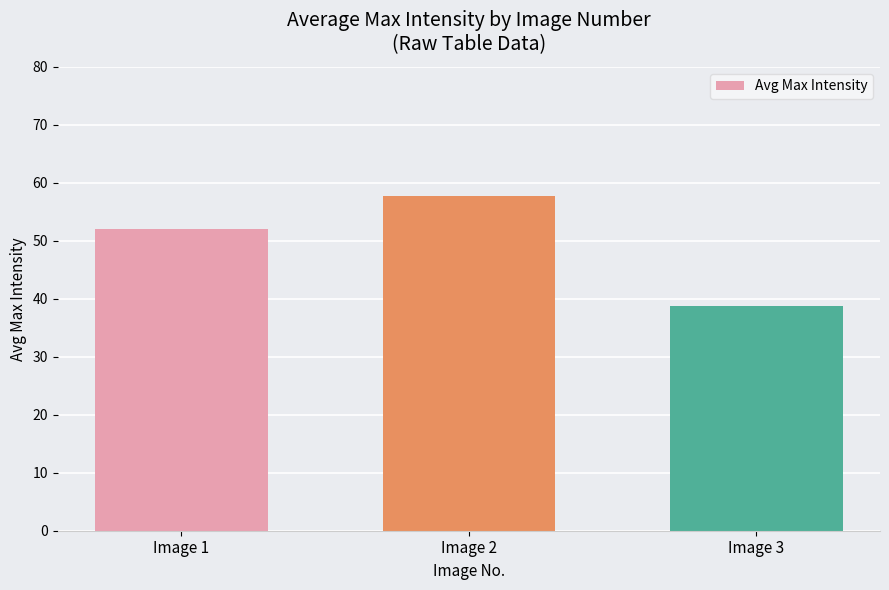

The value at Image 3 is 38.7. True or false?

True